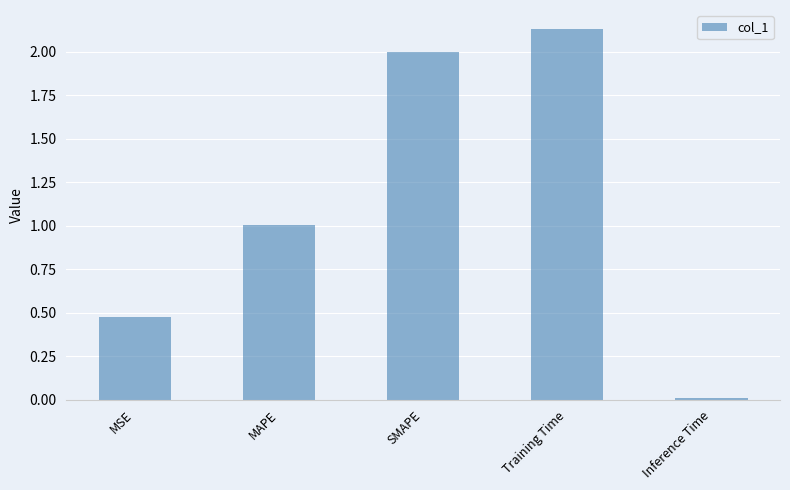

How many categories are shown in the chart?

5